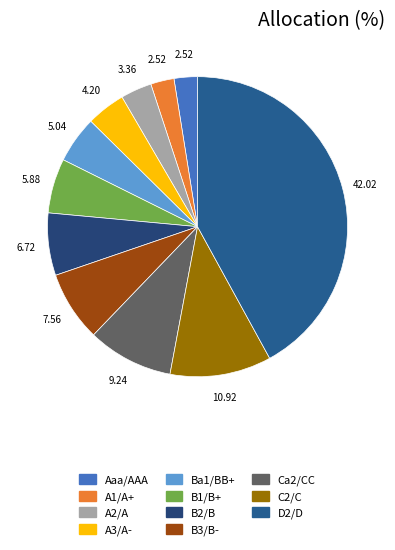

To the nearest percent, what portion does Ba1/BB+ represent?

5%